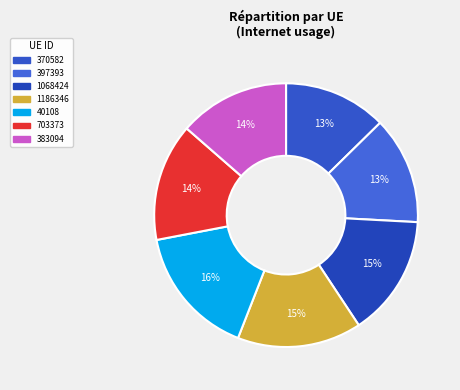

To the nearest percent, what portion does 383094 represent?

14%